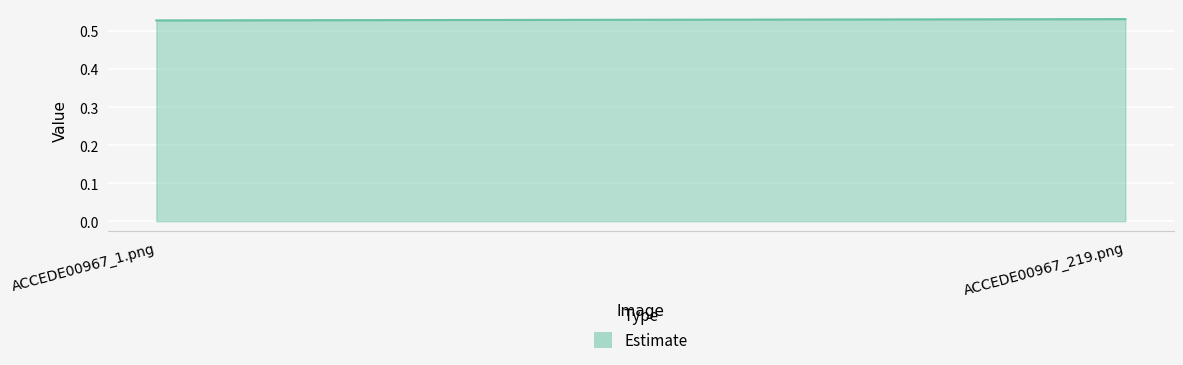

The value at ACCEDE00967_1.png is 0.8. True or false?

False